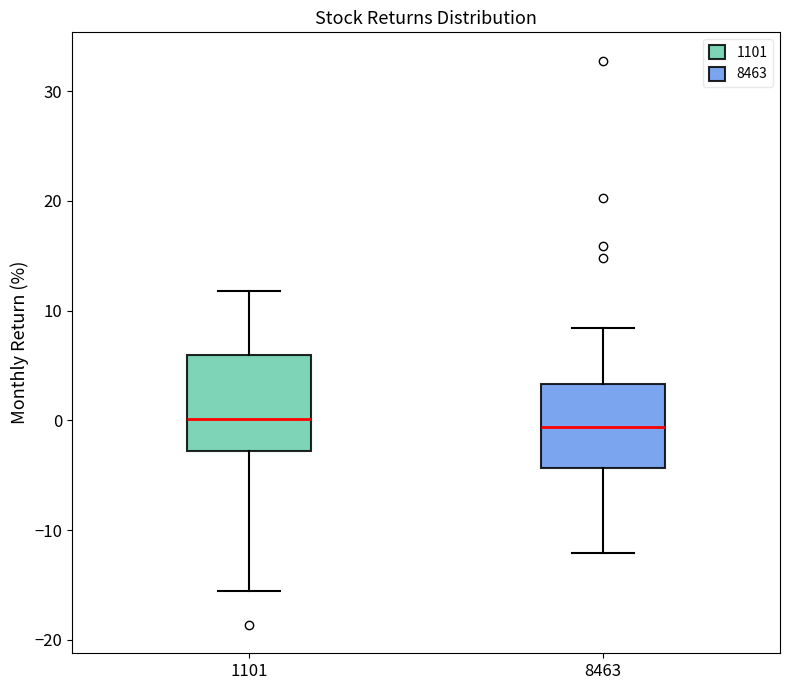

Which box is the tallest, from its lower edge to its upper edge?

1101